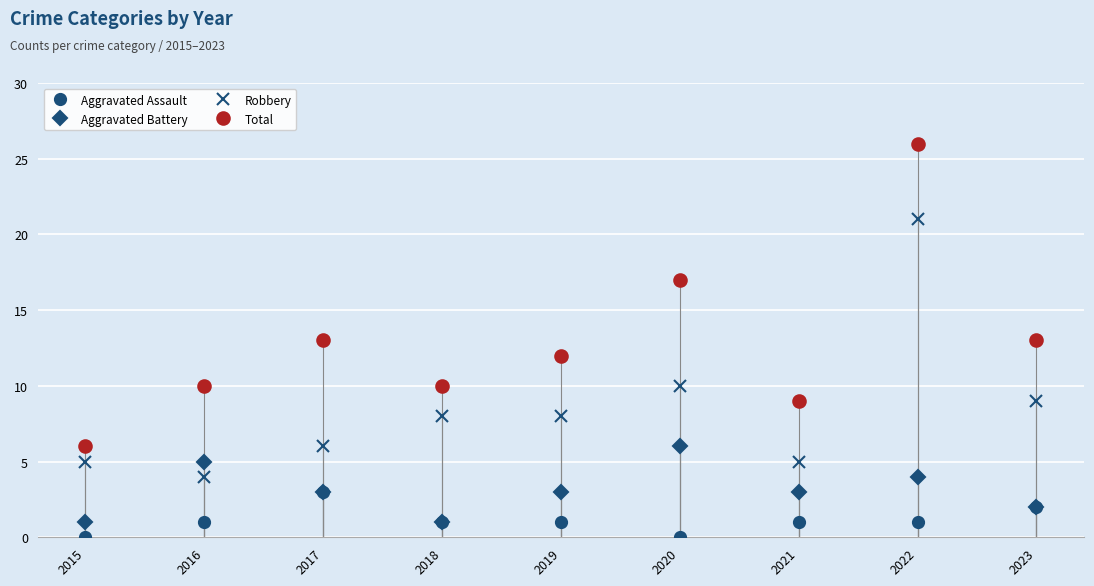

What is the total value across all series at 2022?

52